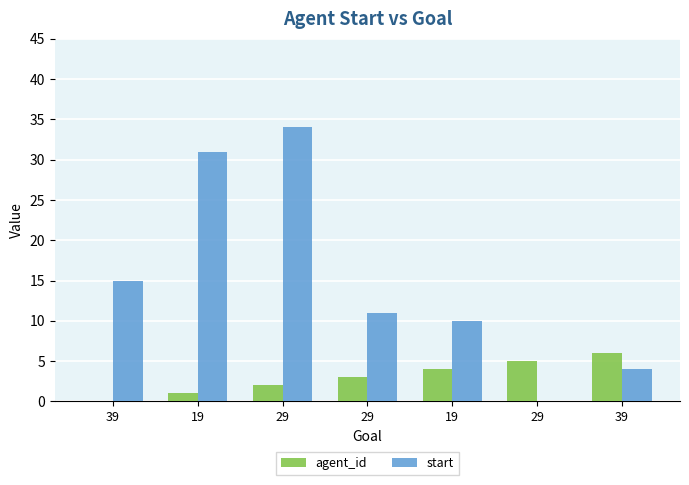

What is the difference between the start values at 39 and 29?

19